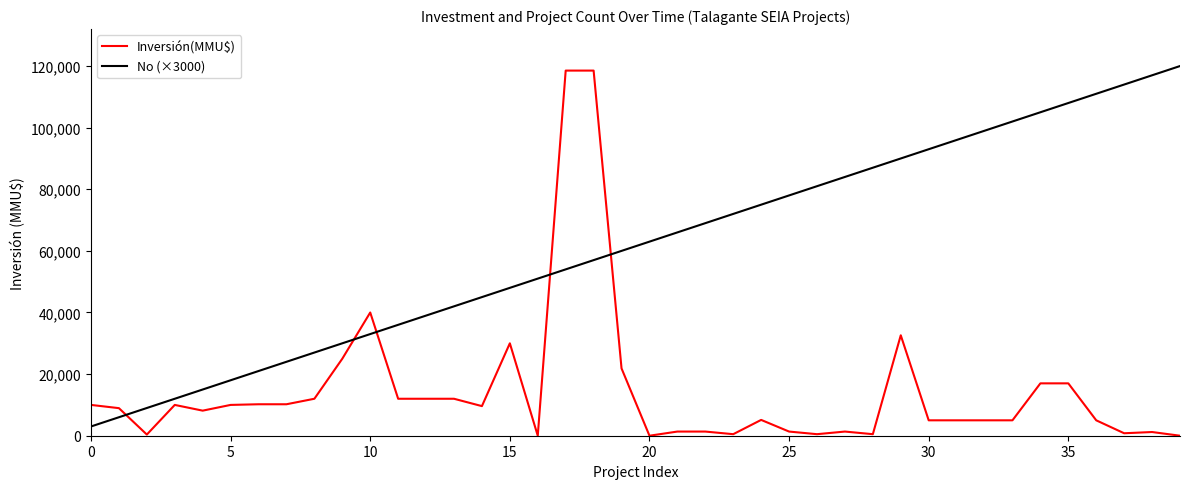

Is this an area chart (filled region under the line)?

No